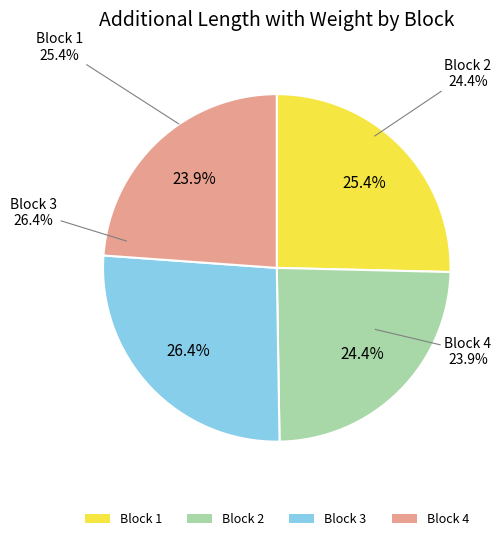

True or false: Block 2 accounts for 12% of the total.

False